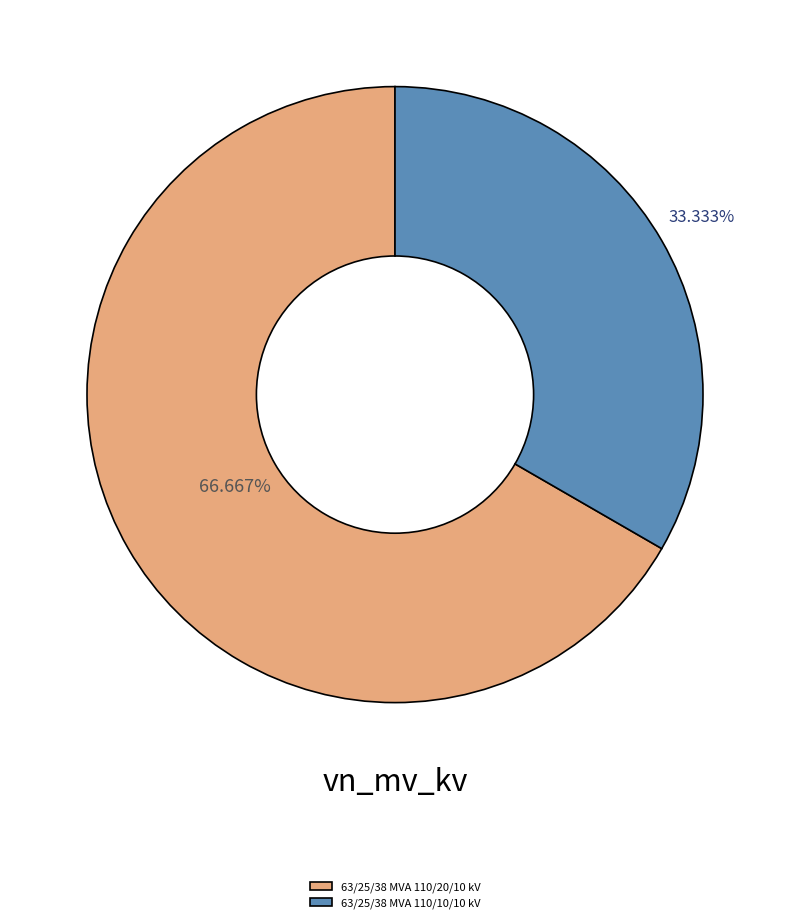

To the nearest percent, what is the difference between the 63/25/38 MVA 110/20/10 kV and 63/25/38 MVA 110/10/10 kV slice percentages?

33%